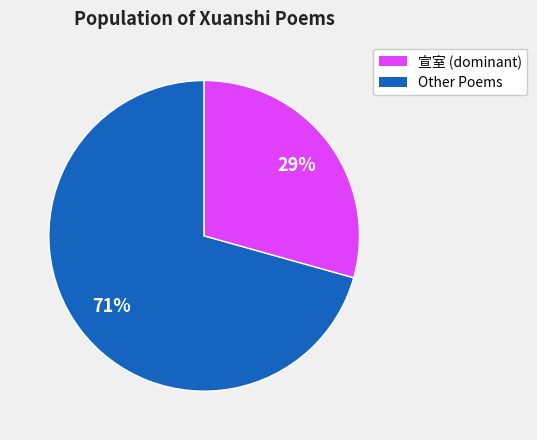

Is there a majority slice in this chart?

Yes